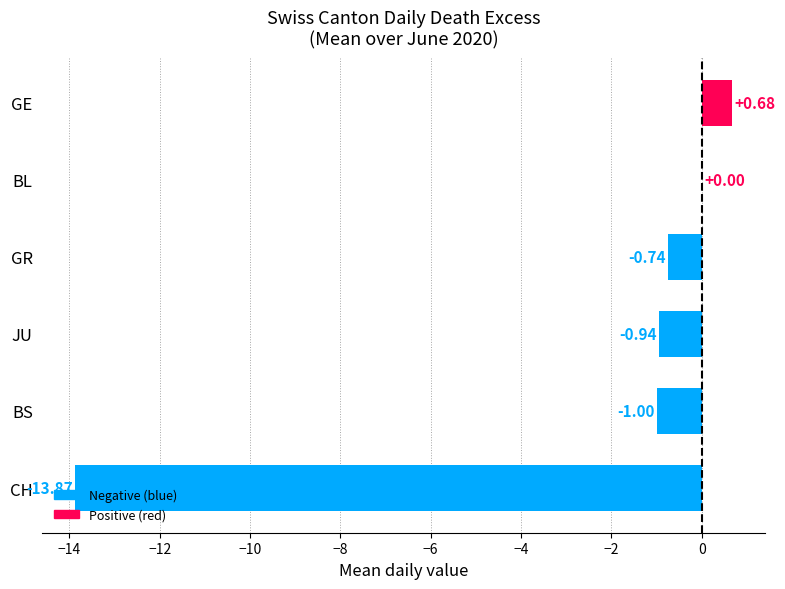

Between GE and JU, which is larger?

GE